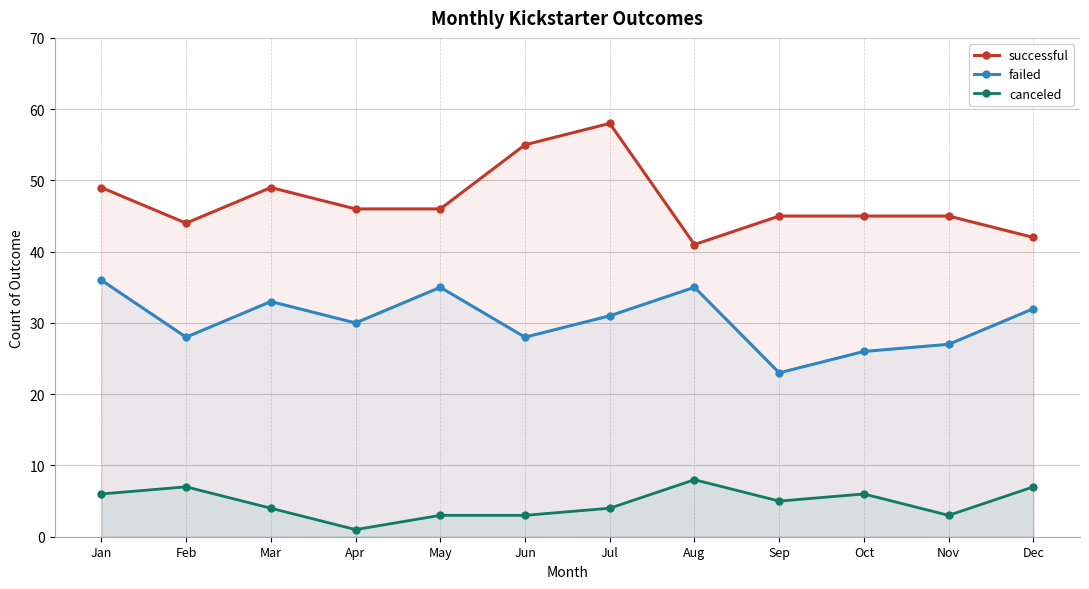

Rank the series by their average value, from highest to lowest.

successful, failed, canceled